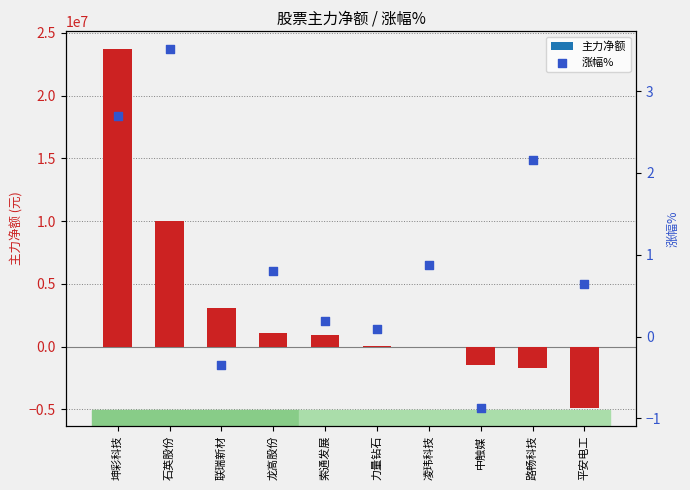

What is the total value across all series at 坤彩科技?

23686949.7